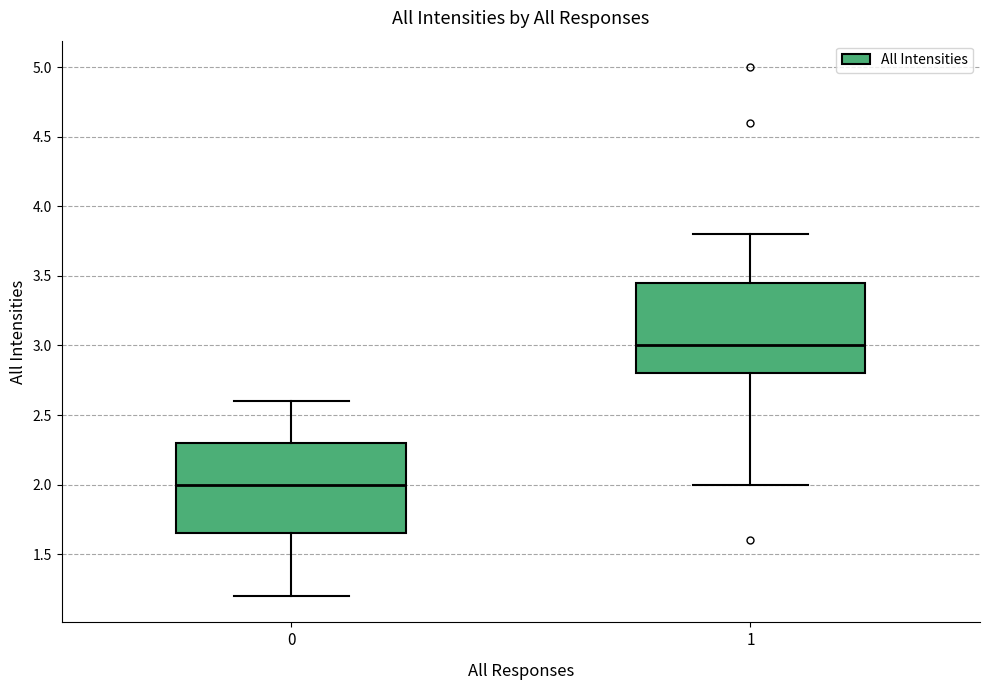

Reading left to right, transcribe this box plot: for each box, give where its median line is, the range the box spans, and where its two whiskers end, as read against the y-axis. The values are not printed on the chart, so give them approximately, as read against the axis.

0: median 2.00, box 1.65 to 2.30, whiskers 1.20 to 2.60
1: median 3.00, box 2.80 to 3.45, whiskers 2.00 to 3.80